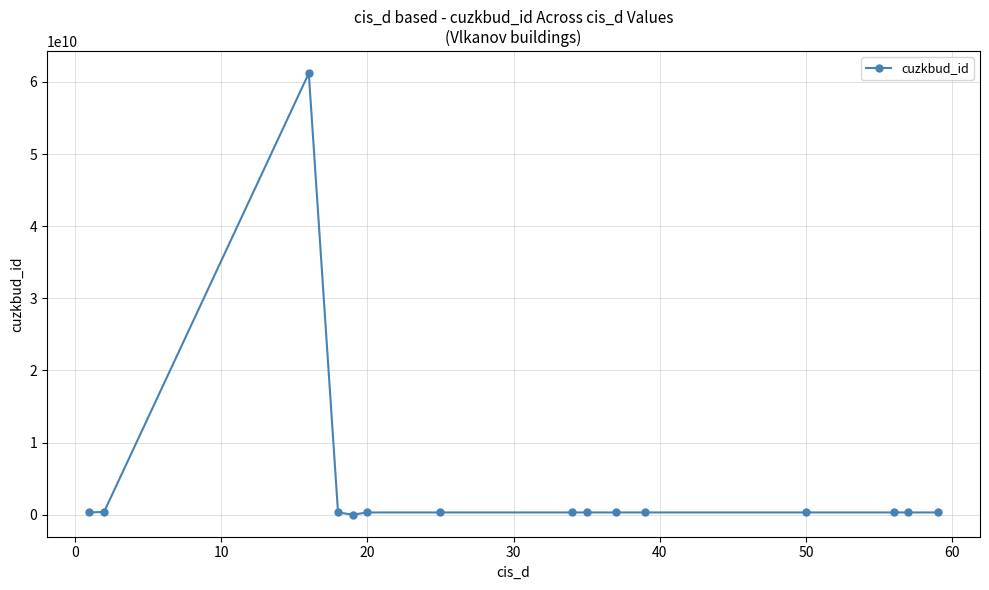

What is the greatest value displayed?

61209481010